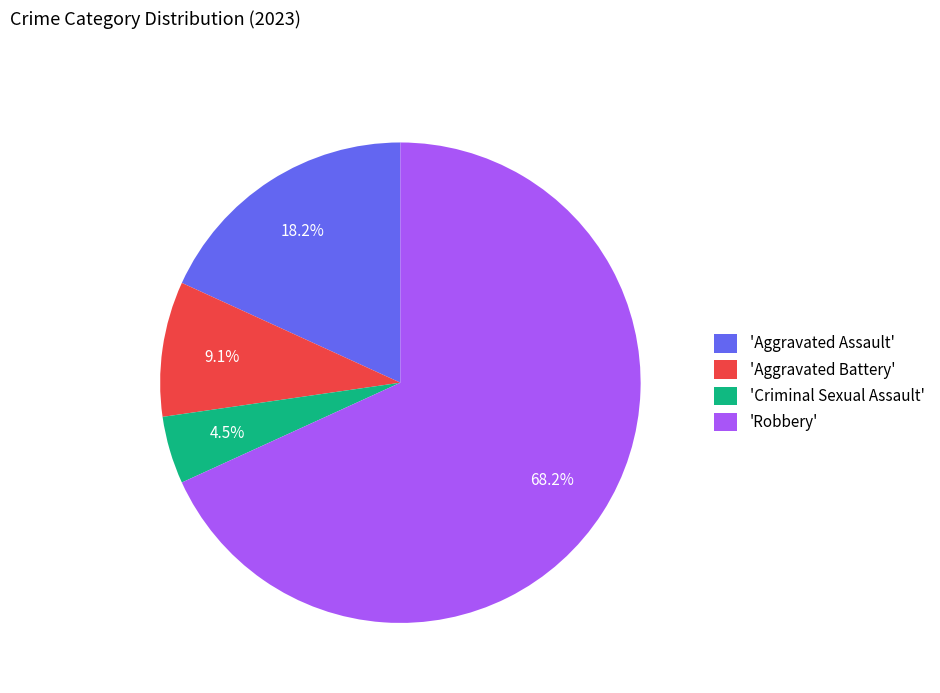

How many slices are in this pie chart?

4